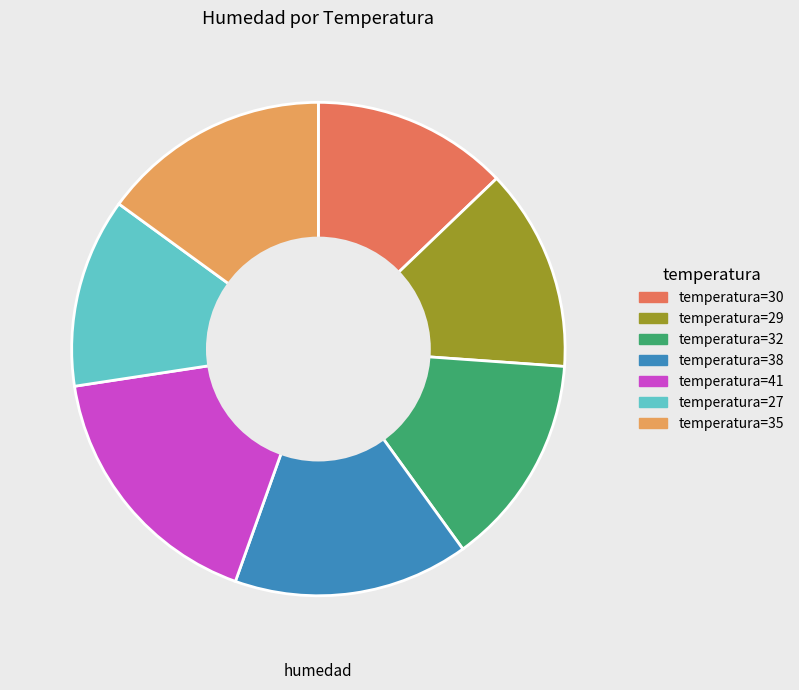

How many segments does this pie chart have?

7